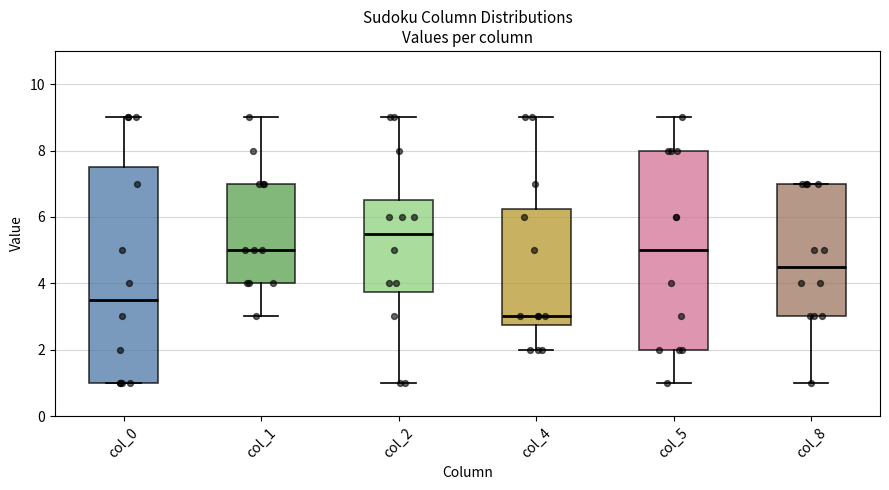

Which box is the tallest, from its lower edge to its upper edge?

col_0